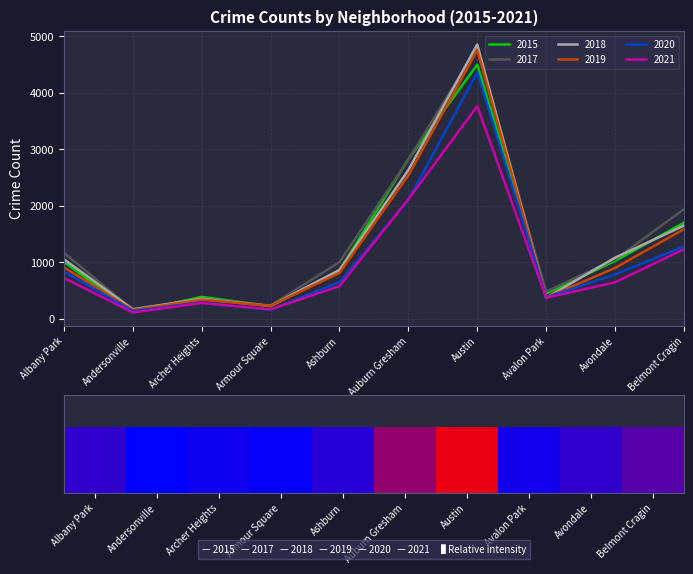

What is the spread (max minus min) of values at Andersonville?

57